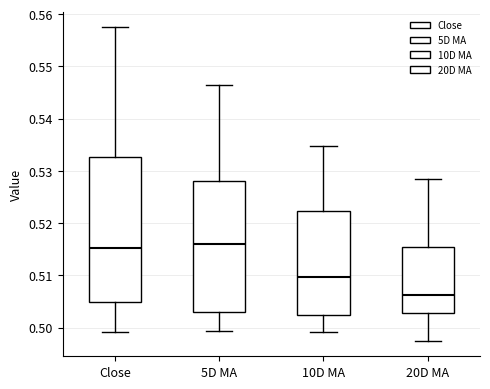

Reading left to right, transcribe this box plot: for each box, give where its median line is, the range the box spans, and where its two whiskers end, as read against the y-axis. The values are not printed on the chart, so give them approximately, as read against the axis.

Close: median 0.515, box 0.505 to 0.533, whiskers 0.499 to 0.557
5D MA: median 0.516, box 0.503 to 0.528, whiskers 0.499 to 0.546
10D MA: median 0.510, box 0.502 to 0.522, whiskers 0.499 to 0.535
20D MA: median 0.506, box 0.503 to 0.515, whiskers 0.497 to 0.528